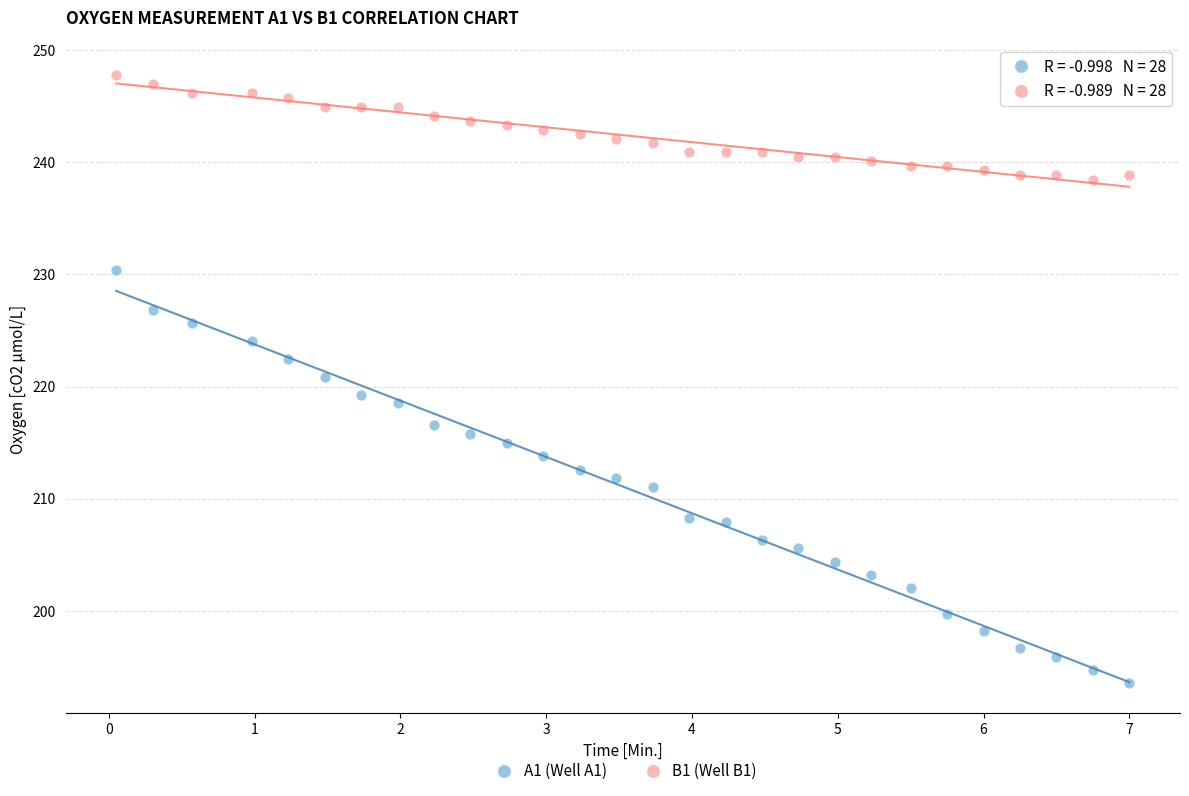

Which series reaches the minimum Y coordinate?

A1 (Well A1)